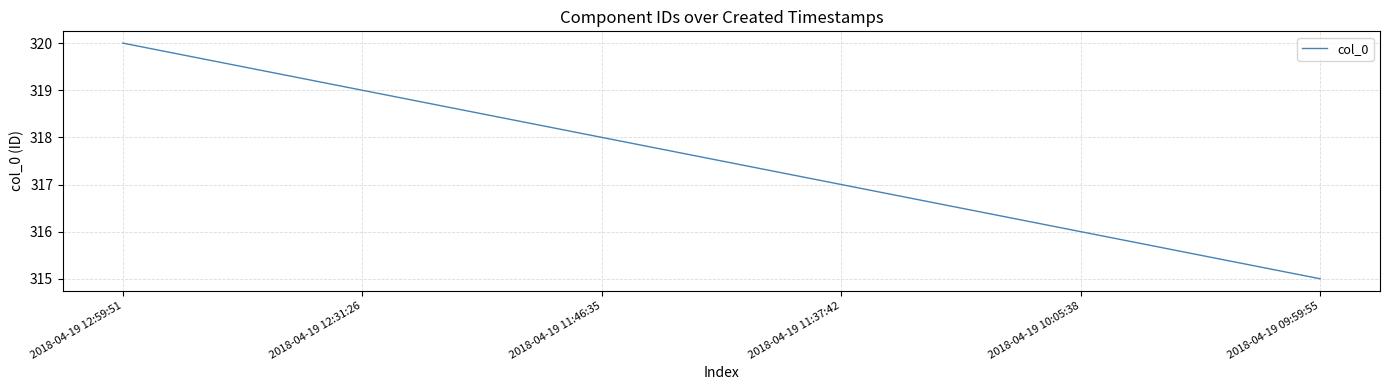

What position from the right is 2018-04-19 12:59:51?

6